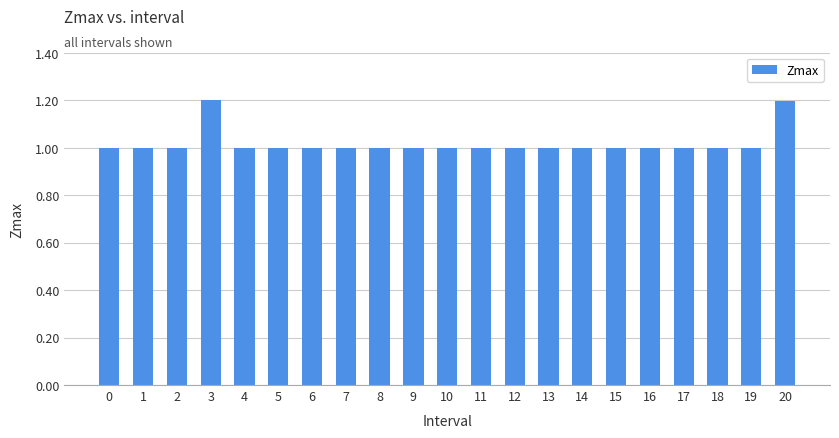

What is the sum of all values?

21.4